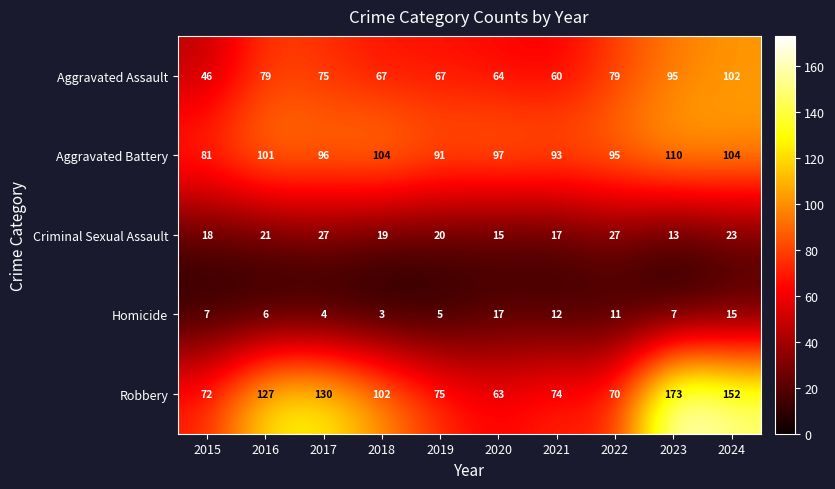

Which series has the largest total across all categories?

Robbery